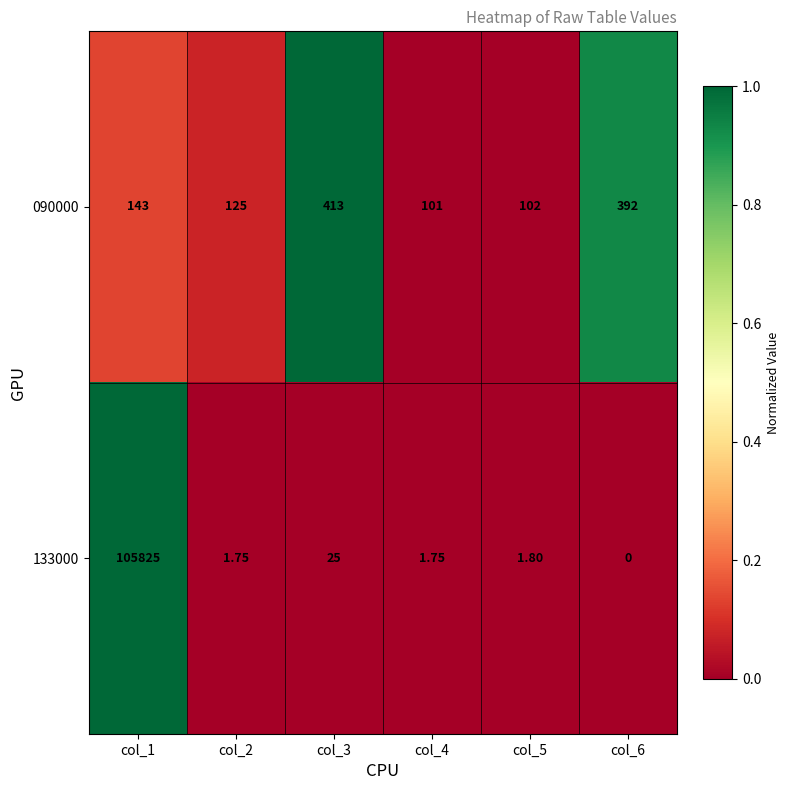

Is the value of 133000 at col_5 greater than the value of 090000 at col_4?

No